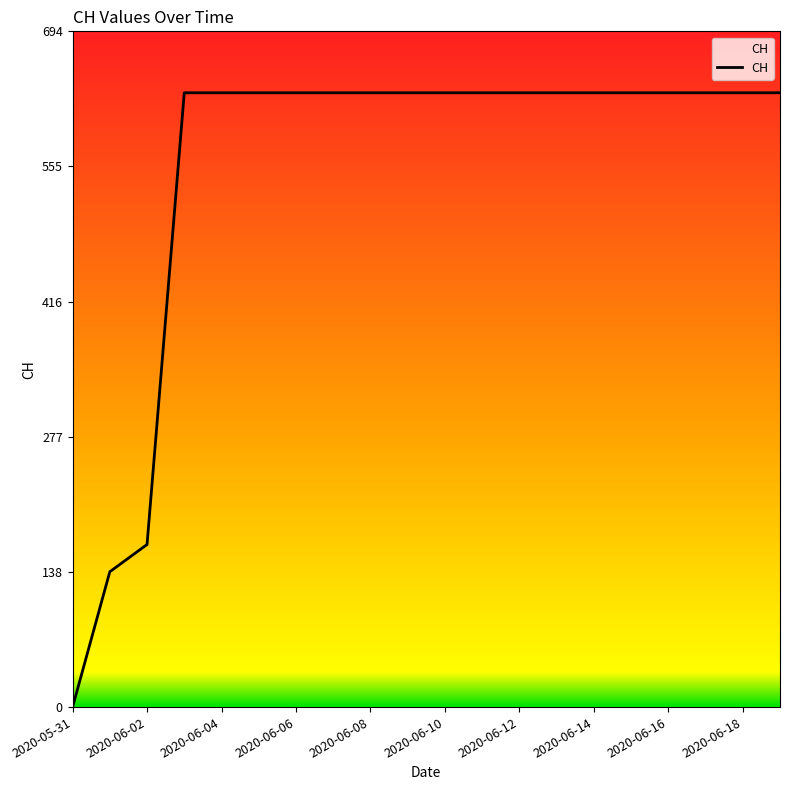

What is the difference between the maximum and minimum values?

631